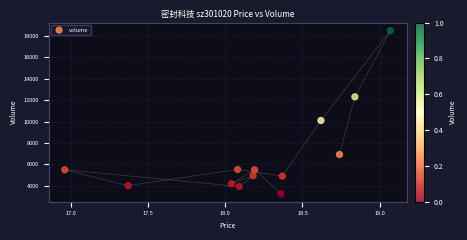

What Y value in the scatter plot is closest to 10886?

10107